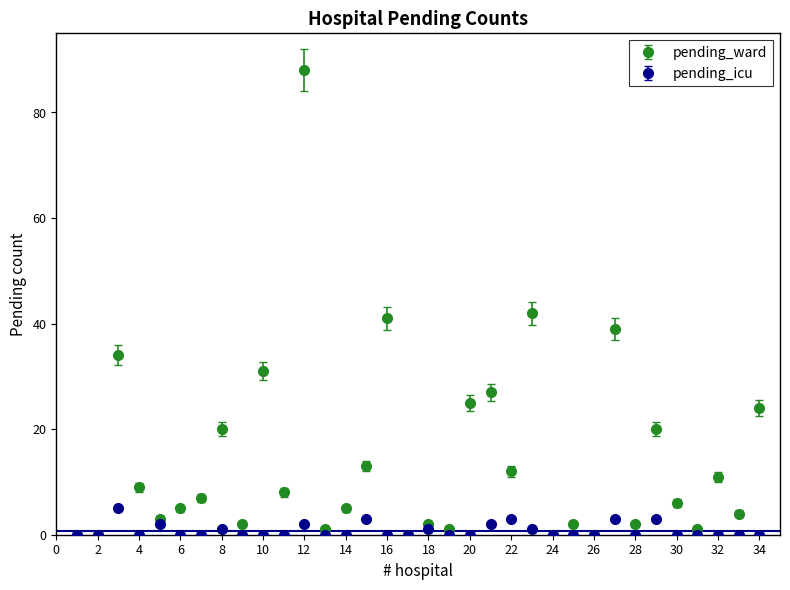

Which series has the largest total across all categories?

pending_ward